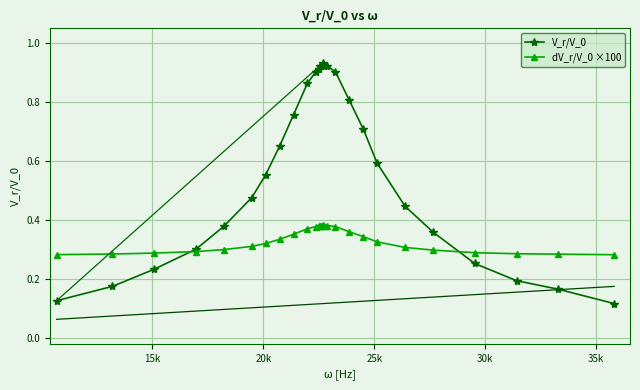

Rank the series by their maximum value, from highest to lowest.

V_r/V_0, dV_r/V_0 ×100